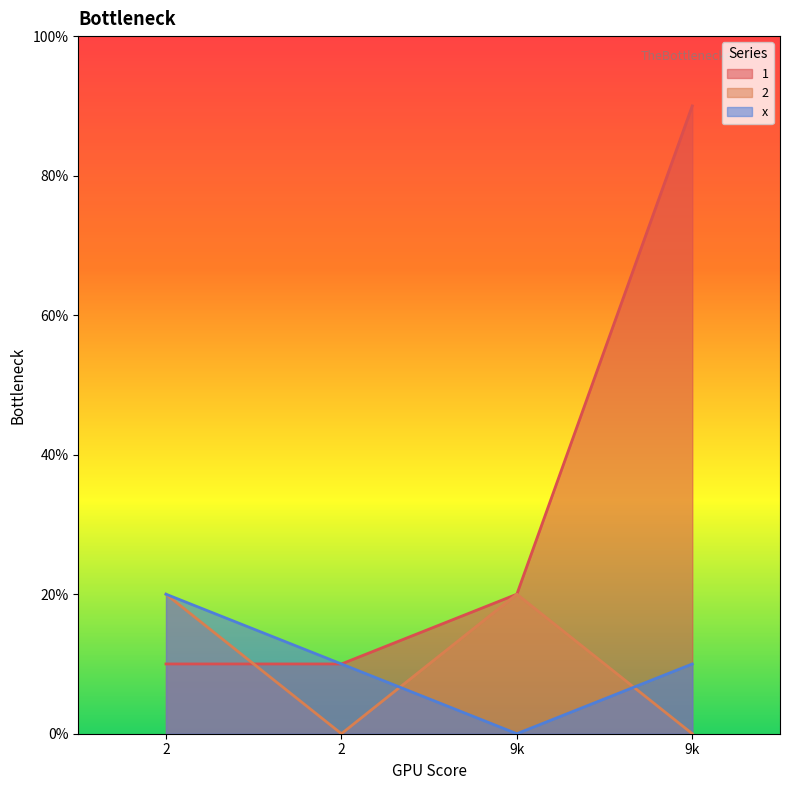

At which category is the sum across all series the highest?

9k